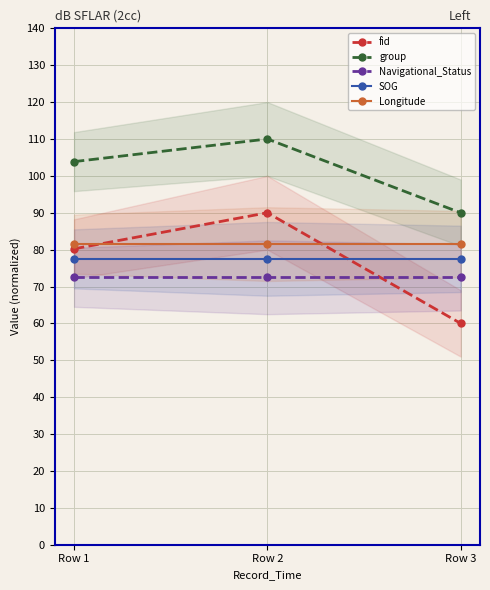

What is the sum of all fid values?

230.2